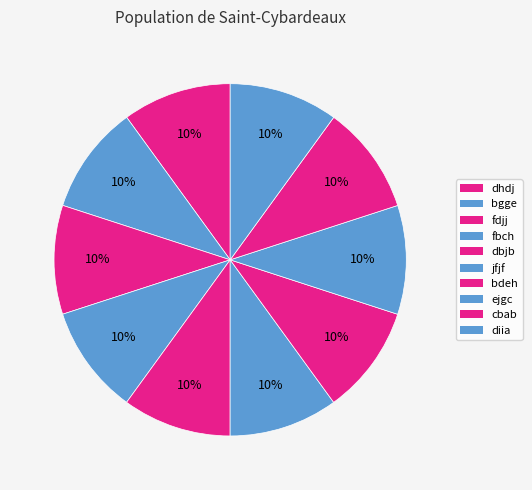

What is the change in value from bdeh to cbab?

+2267